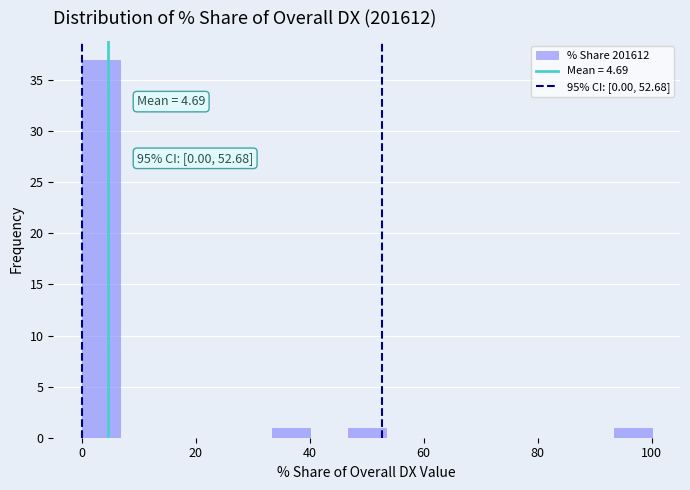

Around what value on the x-axis is the tallest bar? Give the approximate position of its centre, as read against the axis.

4